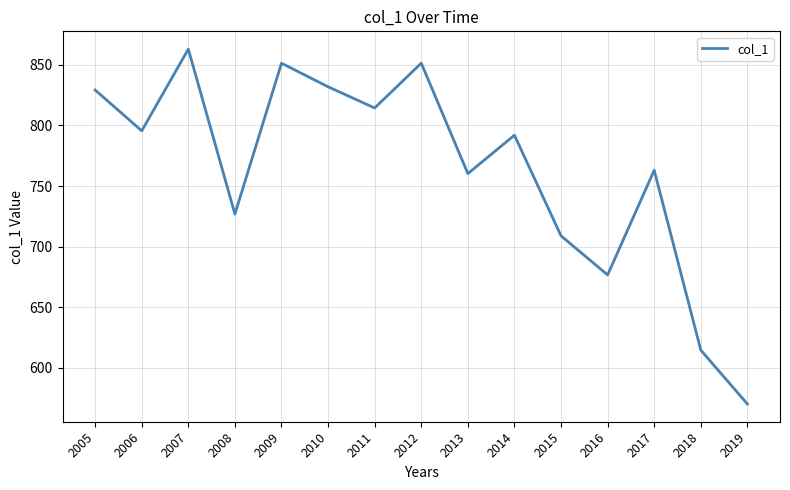

Approximately how many times larger is the value at 2014 compared to 2013?

1.0